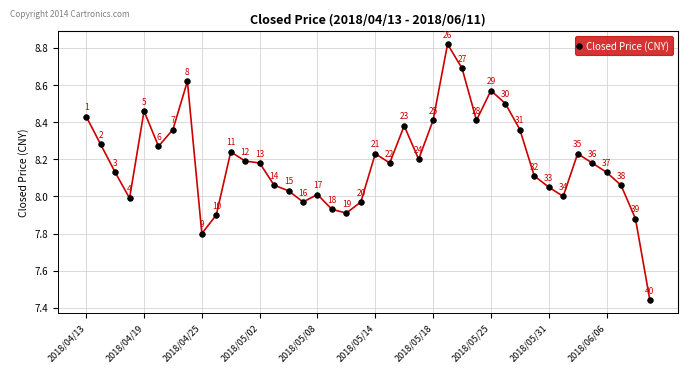

What is the greatest value displayed?

8.8